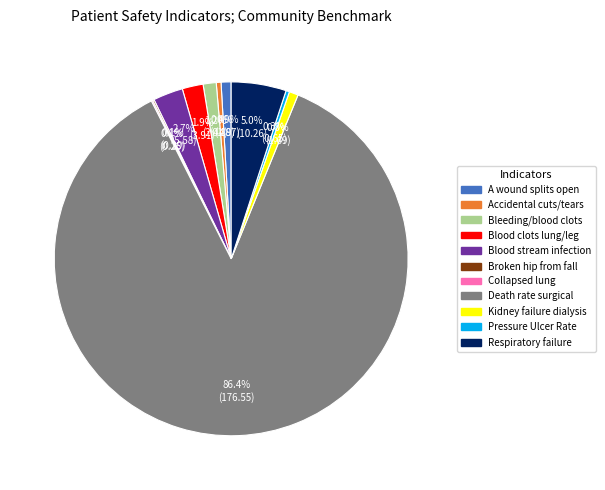

Which has a higher value, Blood stream infection or Death rate surgical?

Death rate surgical